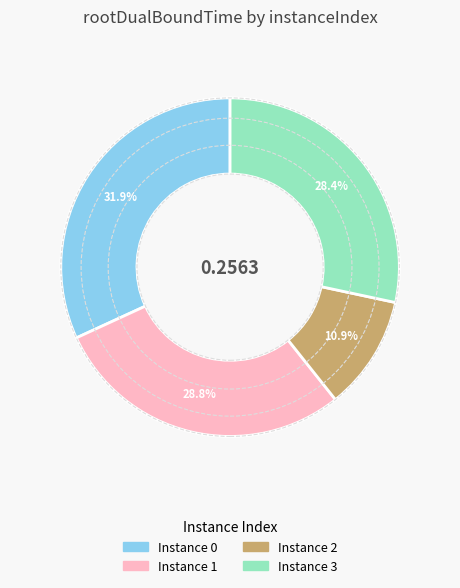

Is there a majority slice in this chart?

No